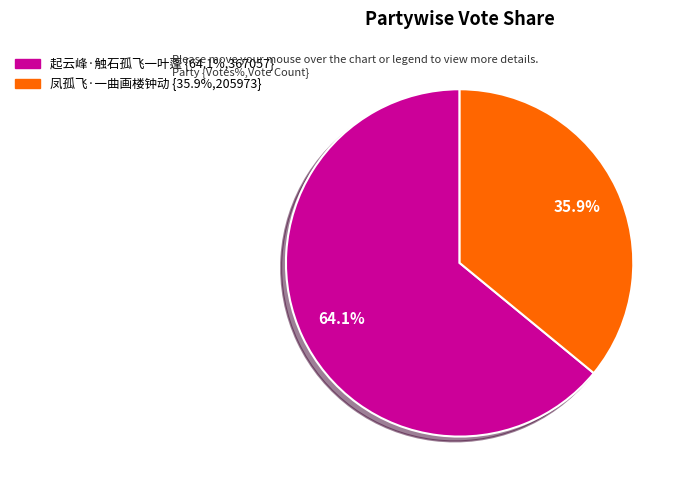

What percentage do 凤孤飞·一曲画楼钟动 and 起云峰·触石孤飞一叶蓬 together represent?

100.0%